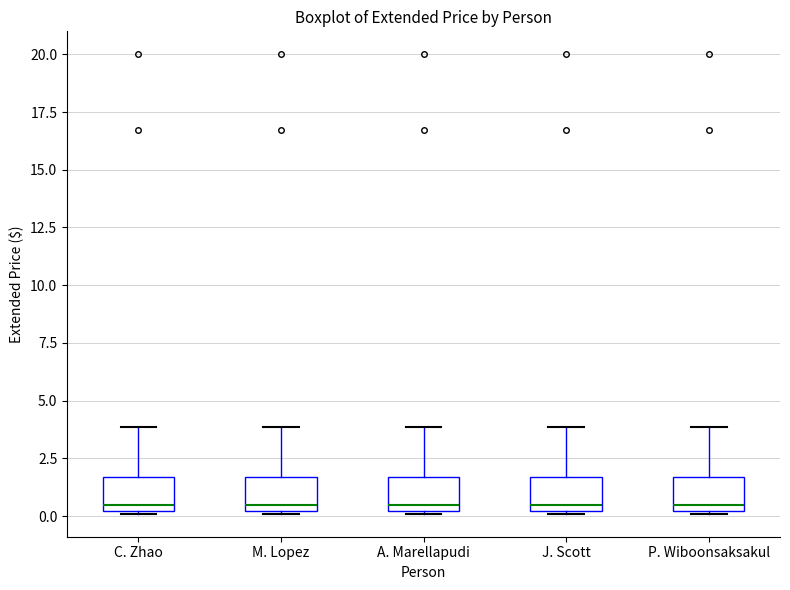

Reading left to right, transcribe this box plot: for each box, give where its median line is, the range the box spans, and where its two whiskers end, as read against the y-axis. The values are not printed on the chart, so give them approximately, as read against the axis.

C. Zhao: median 0.5, box 0.0 to 1.5, whiskers 0.0 to 4.0
M. Lopez: median 0.5, box 0.0 to 1.5, whiskers 0.0 to 4.0
A. Marellapudi: median 0.5, box 0.0 to 1.5, whiskers 0.0 to 4.0
J. Scott: median 0.5, box 0.0 to 1.5, whiskers 0.0 to 4.0
P. Wiboonsaksakul: median 0.5, box 0.0 to 1.5, whiskers 0.0 to 4.0